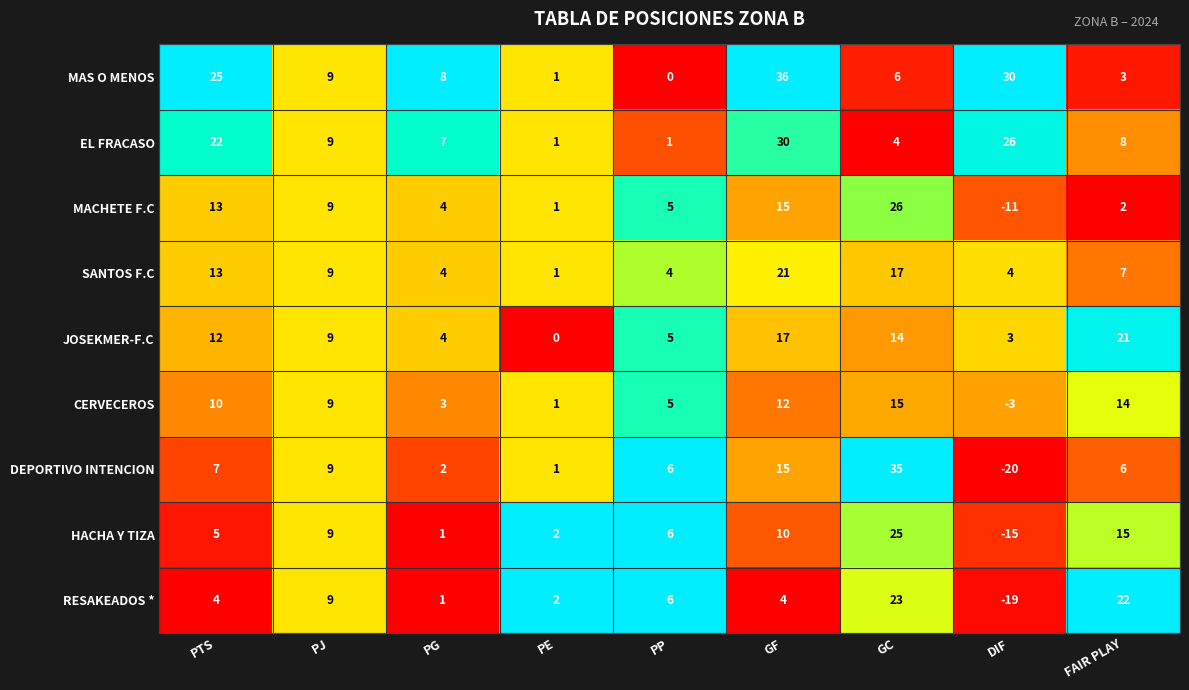

Which series has the largest range (max minus min)?

DEPORTIVO INTENCION